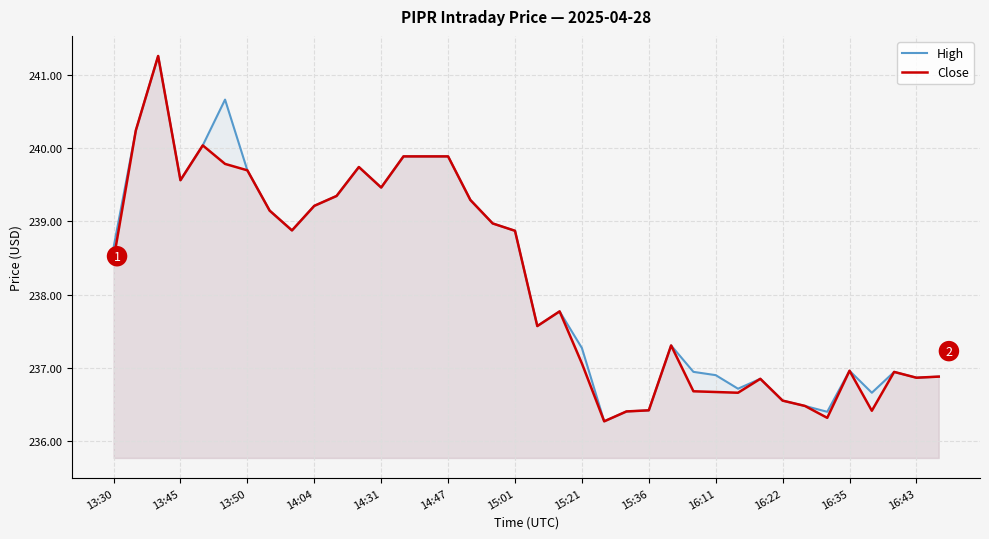

What is the label of the 38th point from the right?

13:30